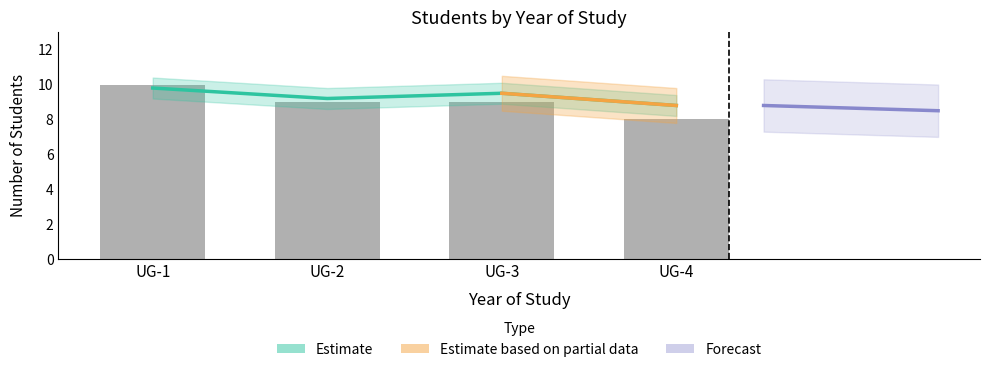

Between UG-2 and UG-3, which is larger?

UG-2